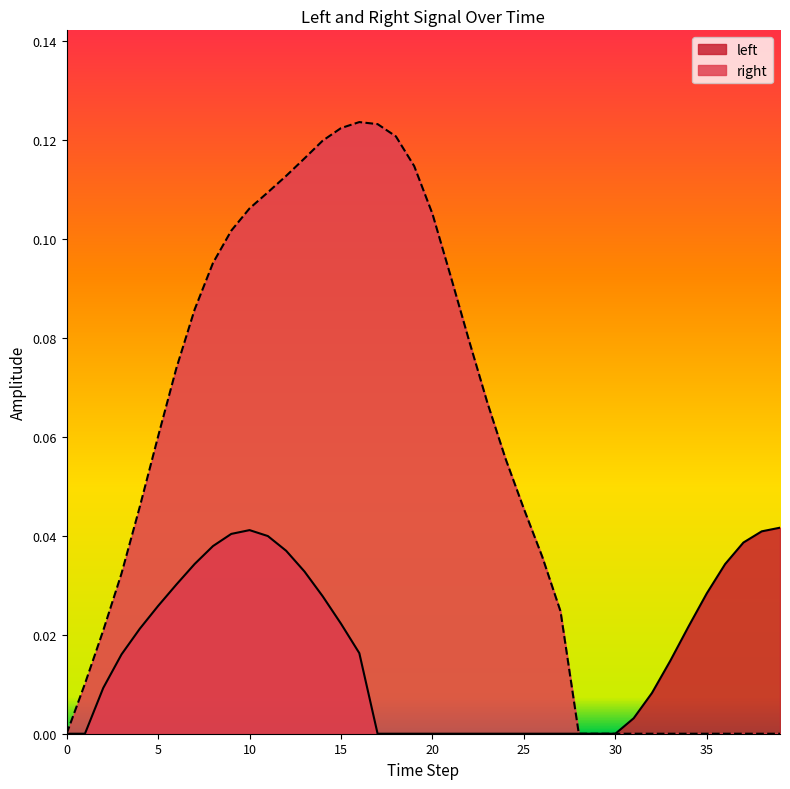

The value of right at 10 is 0.2. True or false?

False